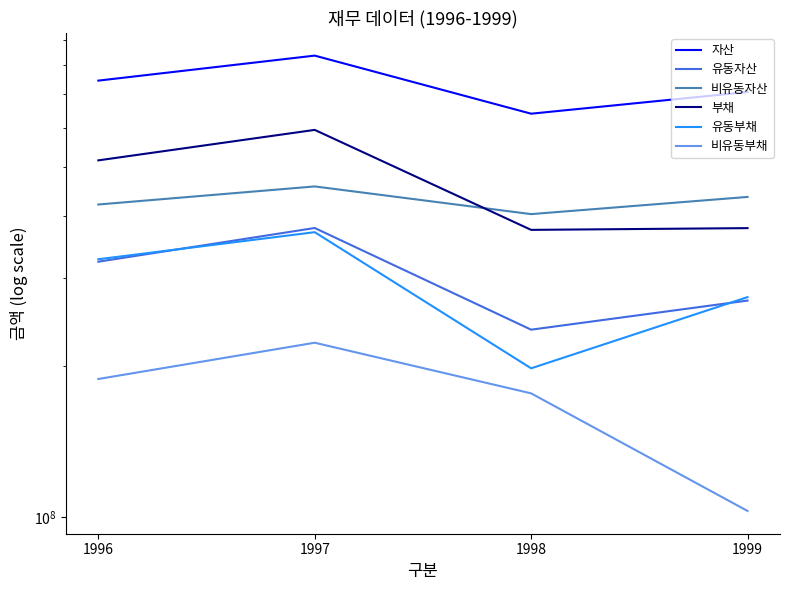

Where is the first local maximum for 부채?

1997